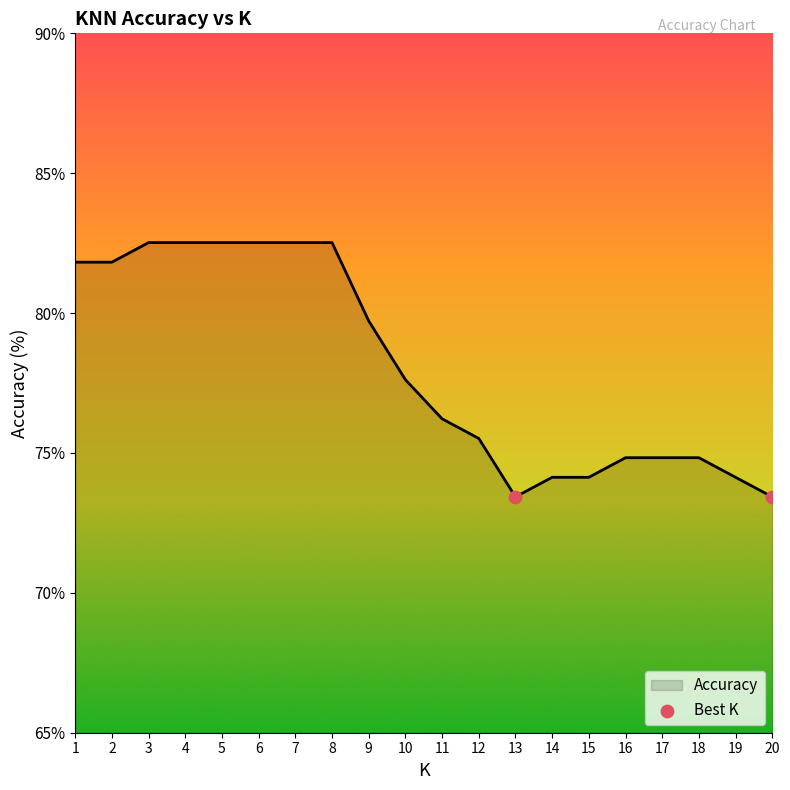

Approximately how many times larger is the value at 5 compared to 19?

1.1